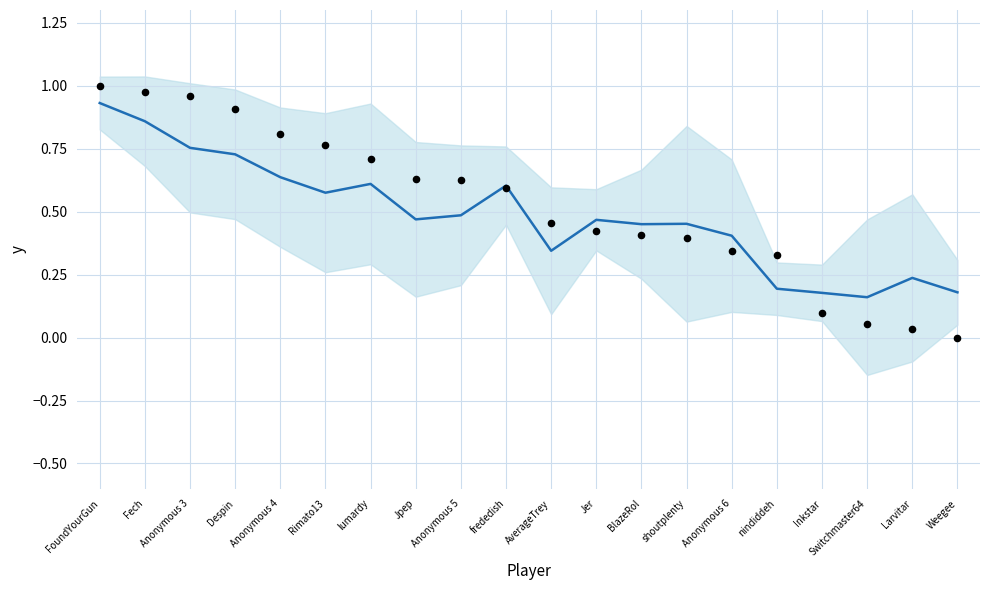

Which series has the largest Y range (max minus min)?

Points (normalized)